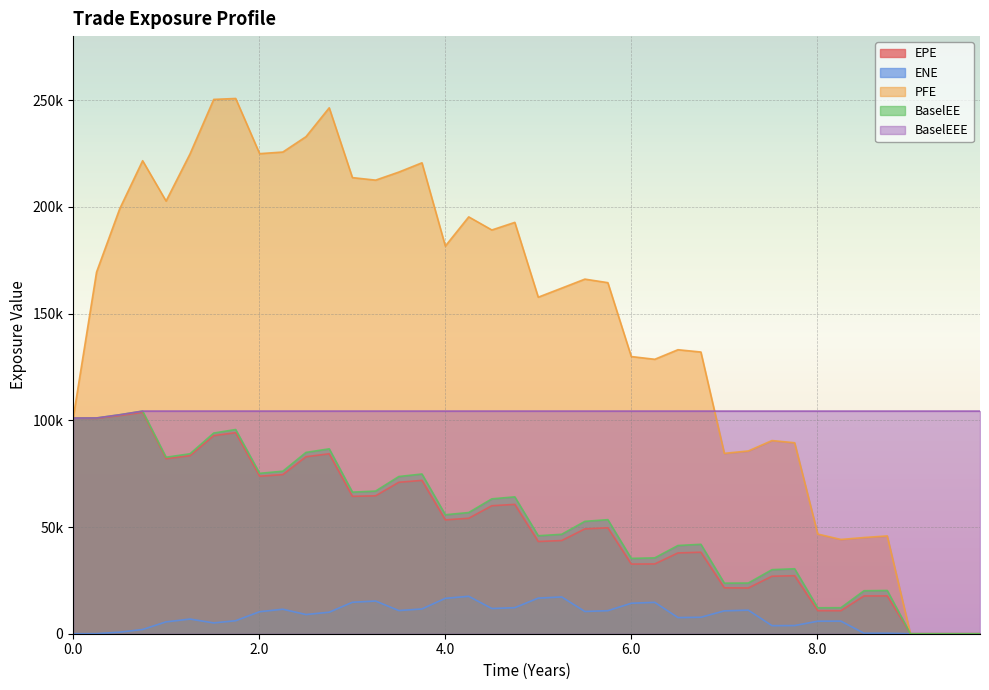

What is the value of the ENE point at the 9th from the left?

10316.5